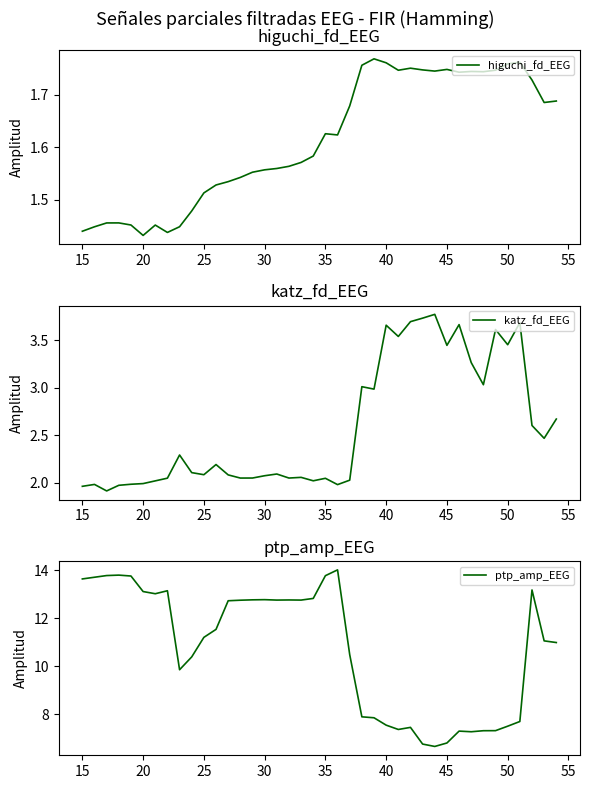

The katz_fd_EEG series shows 2.8 at 20. True or false?

False